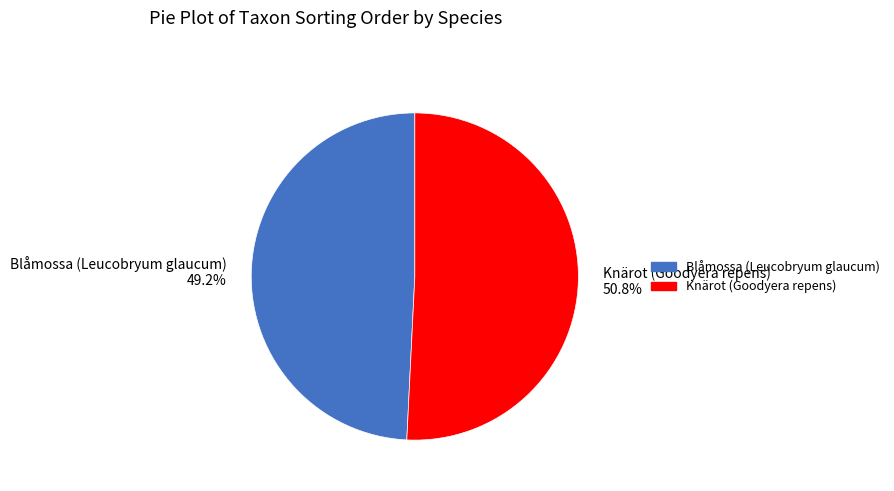

What is the total percentage of Knärot (Goodyera repens) and Blåmossa (Leucobryum glaucum)?

100.0%